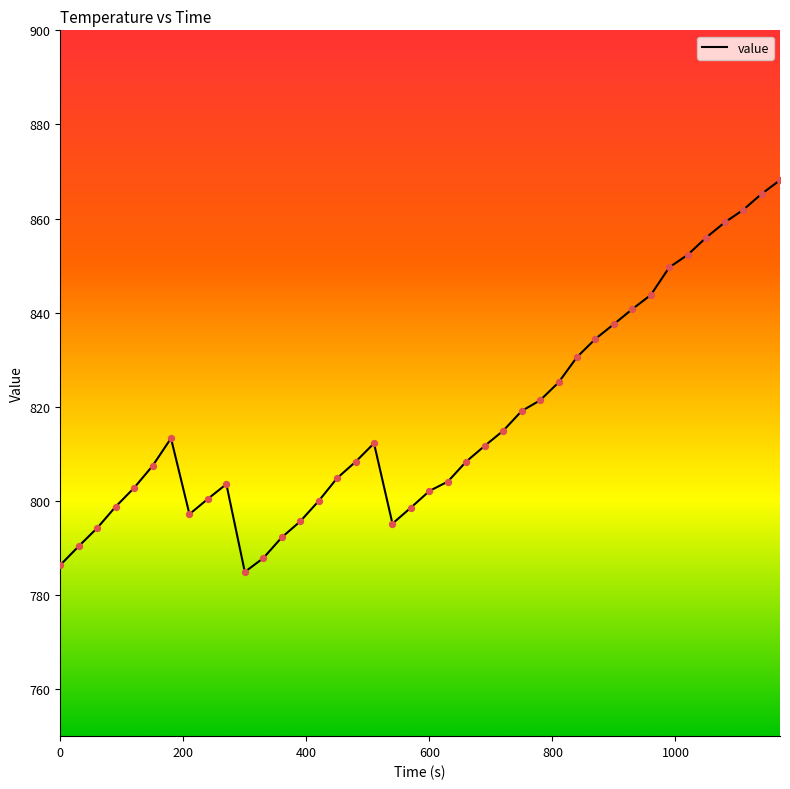

What is the greatest value displayed?

868.2